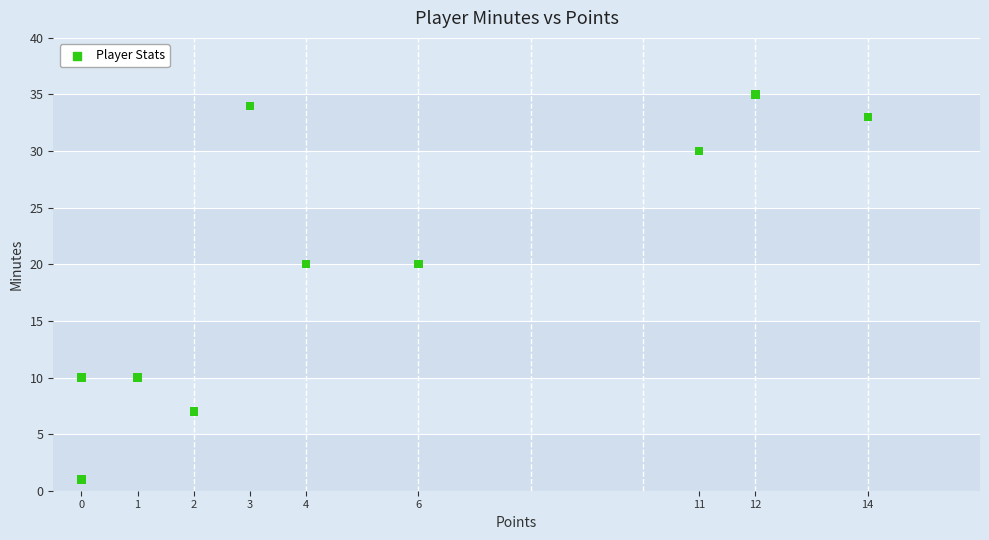

What is the average Y value?

20